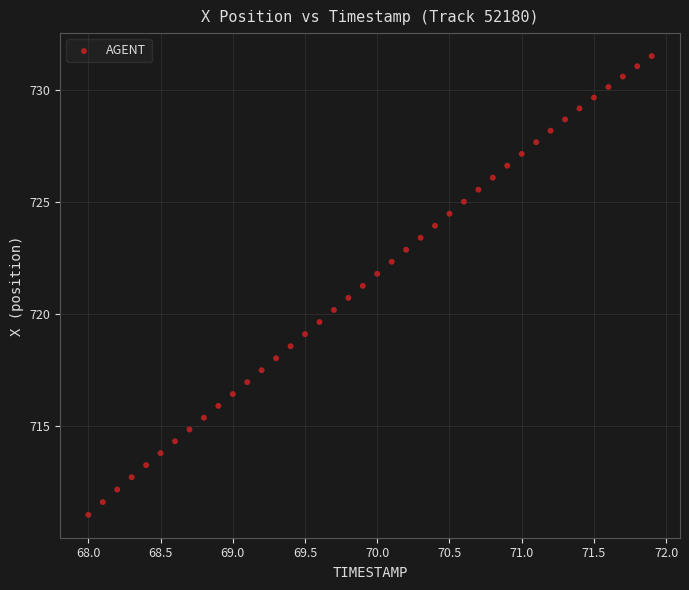

What is the range of Y values (max minus min)?

20.5